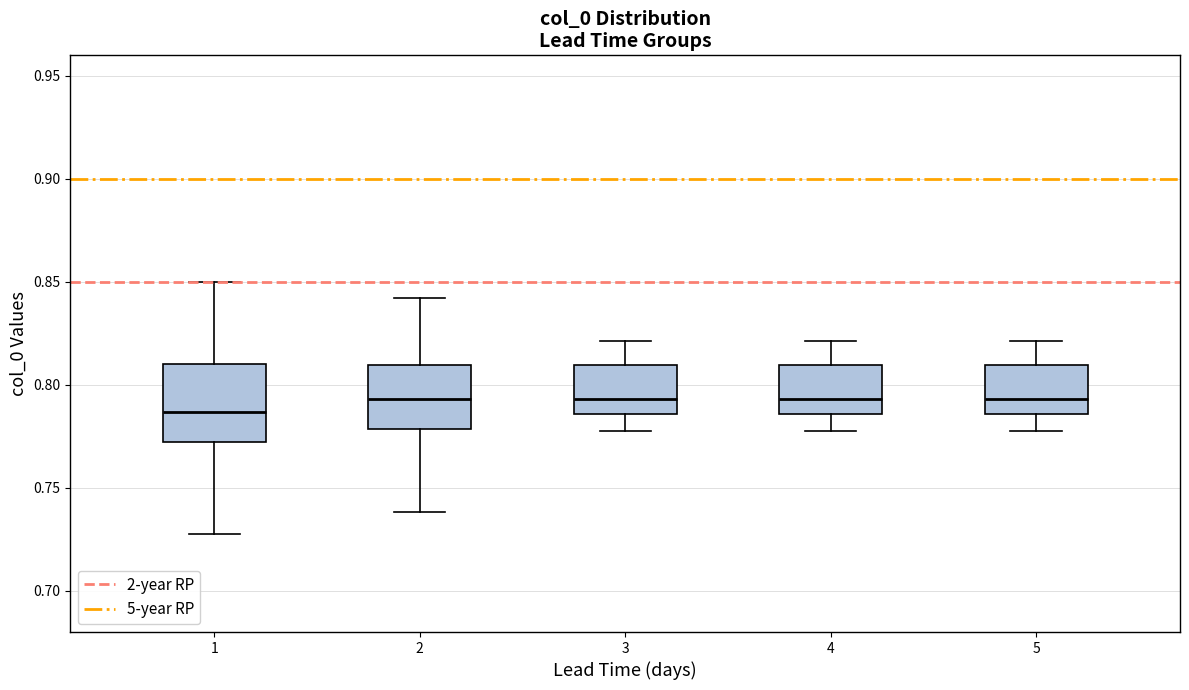

Which box's median line is the lowest?

1